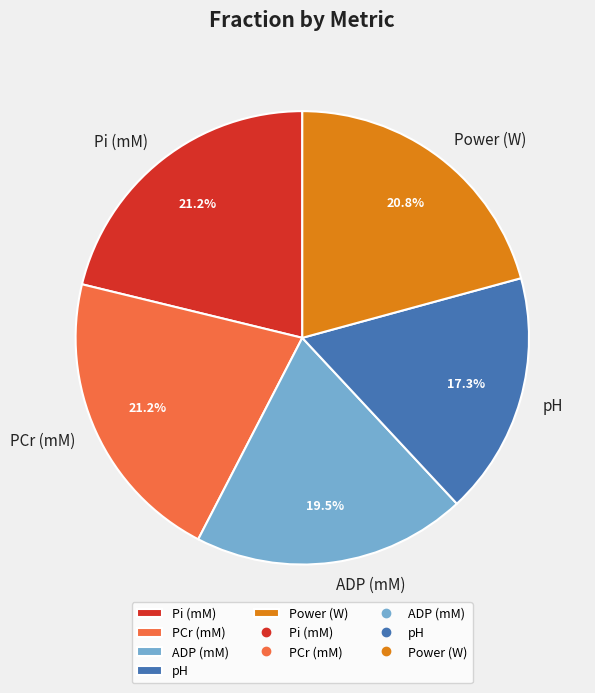

Approximately how many times larger is the value at Pi (mM) compared to Power (W)?

1.0